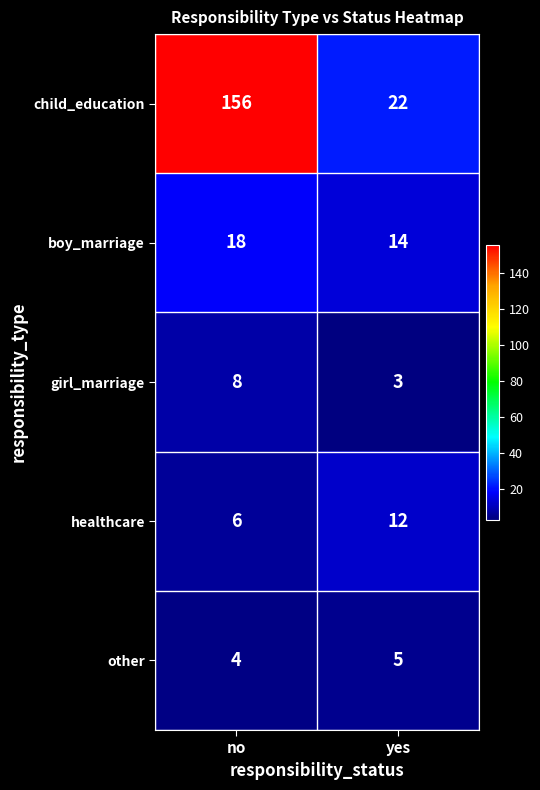

Reading left to right, list all the values displayed in this chart.

child_education: 156	22
boy_marriage: 18	14
girl_marriage: 8	3
healthcare: 6	12
other: 4	5